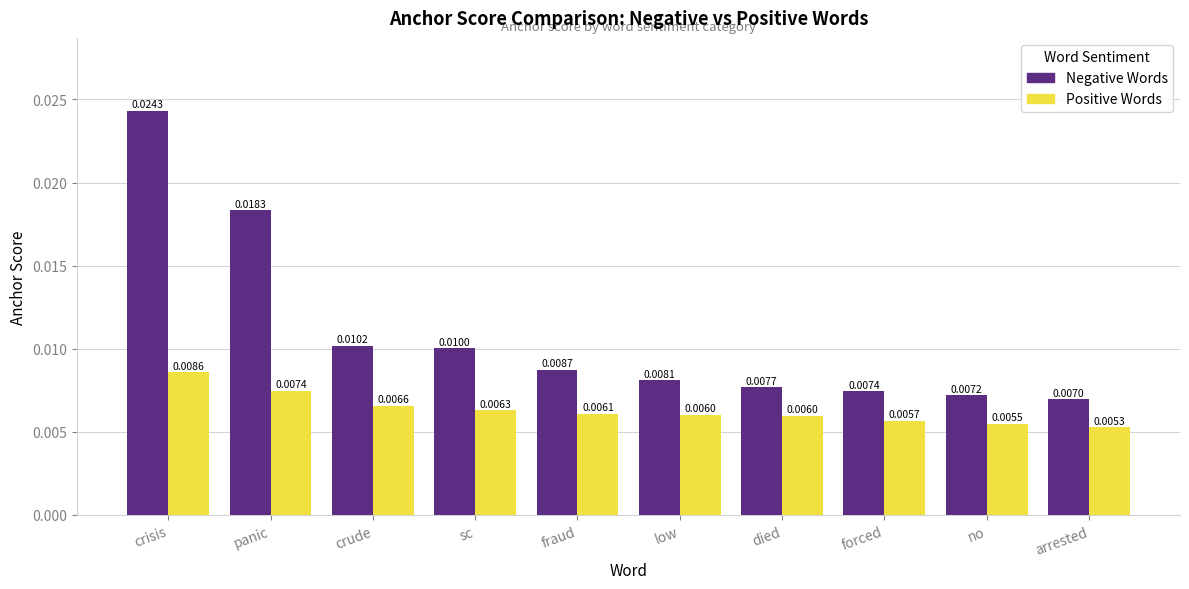

Rank the series by their maximum value, from lowest to highest.

Positive Words, Negative Words